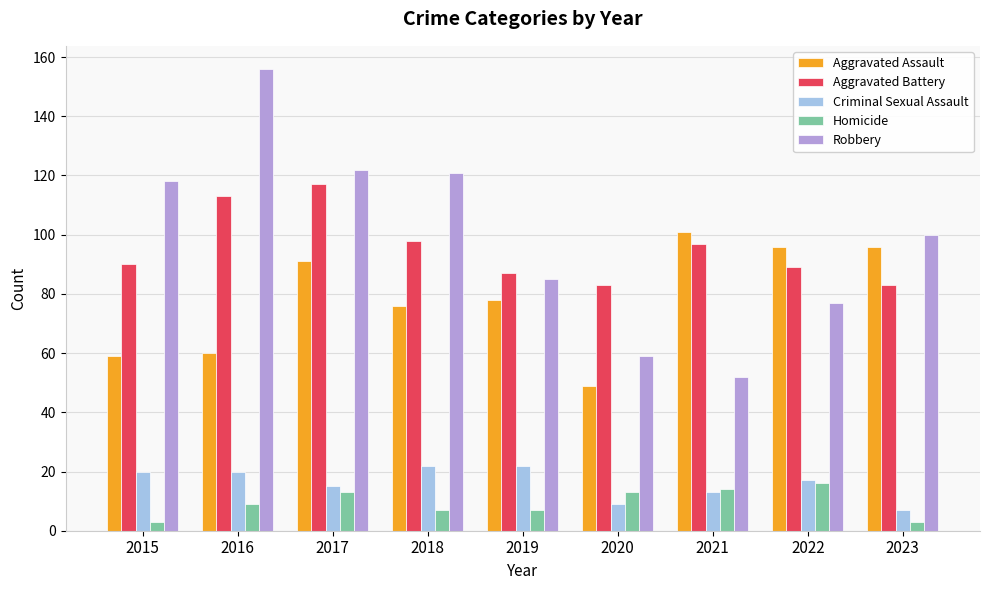

Which series has the widest spread of values?

Robbery